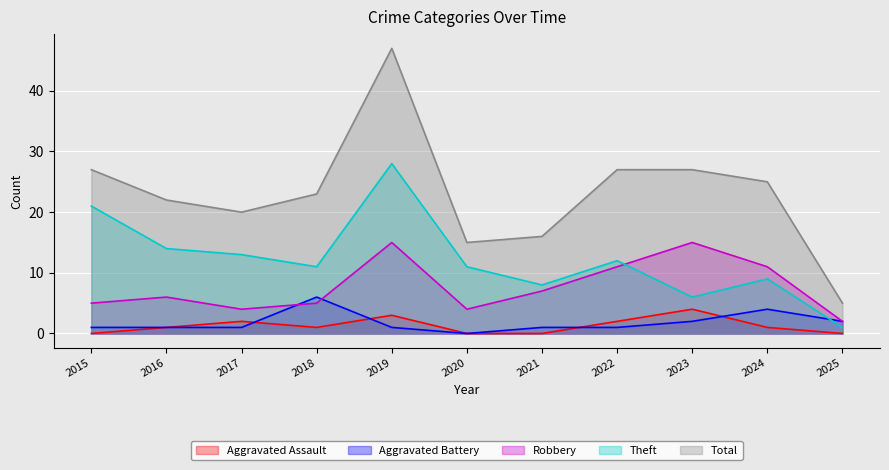

Count the number of data series in this chart.

5